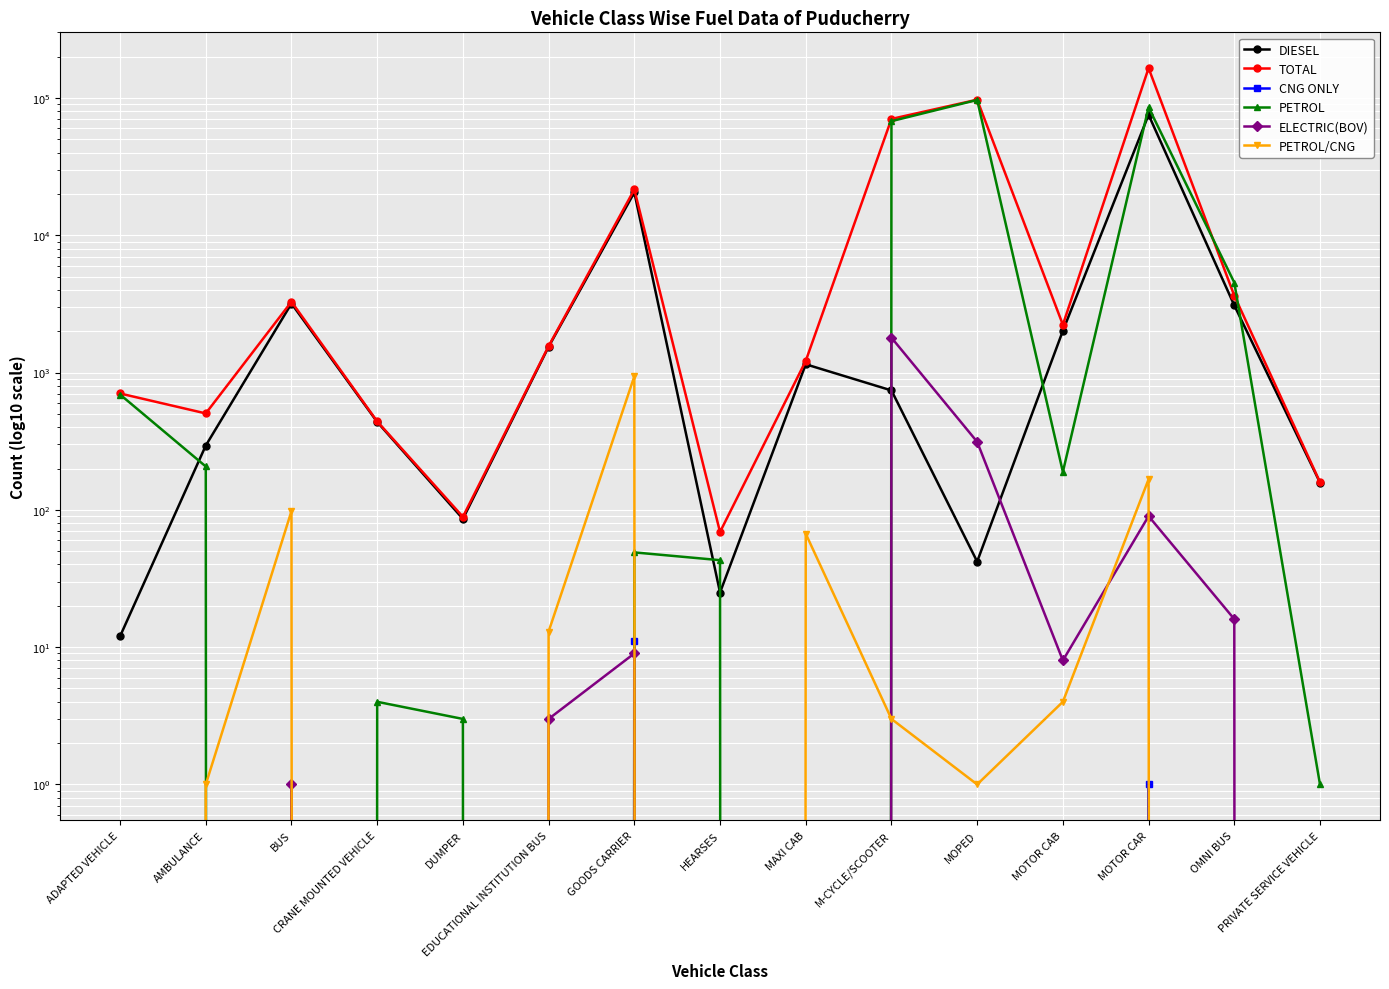

Which series has the largest range (max minus min)?

TOTAL